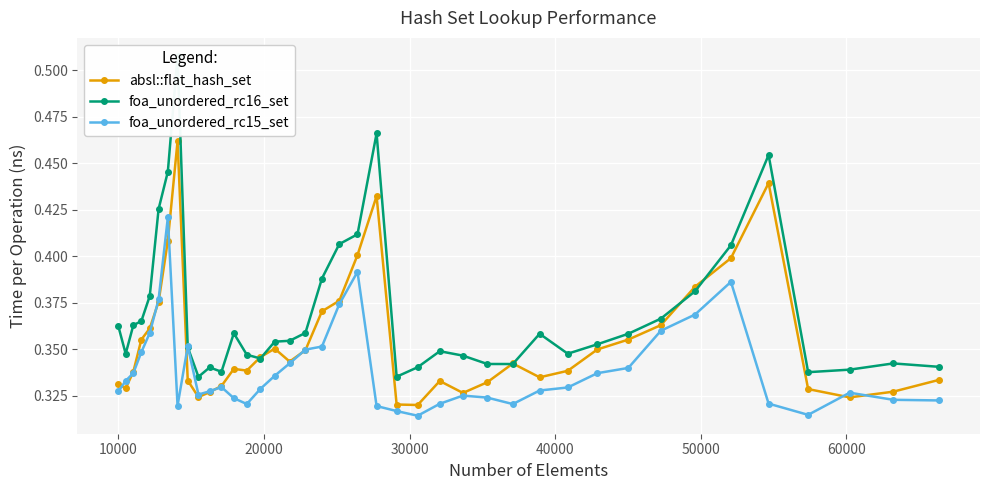

Count the absl::flat_hash_set values in the range 0 to 1.

40